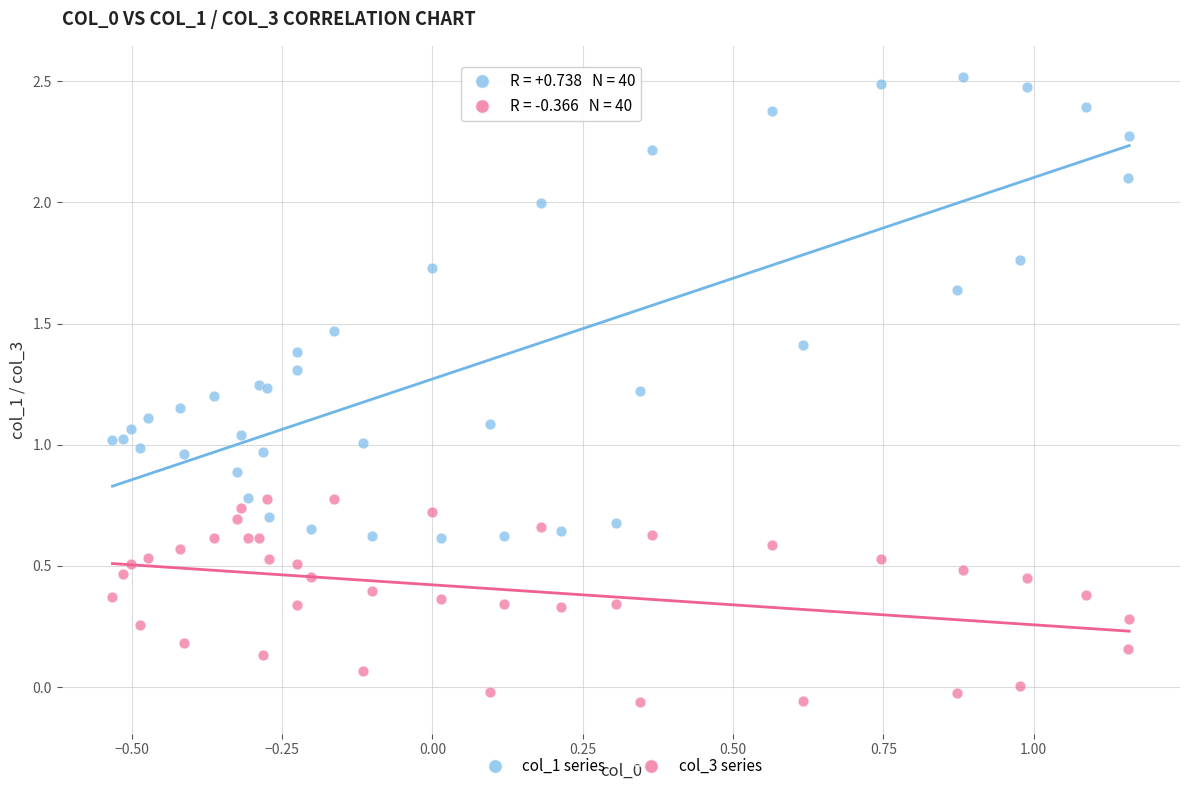

Which series has the widest spread of Y values?

col_1 series